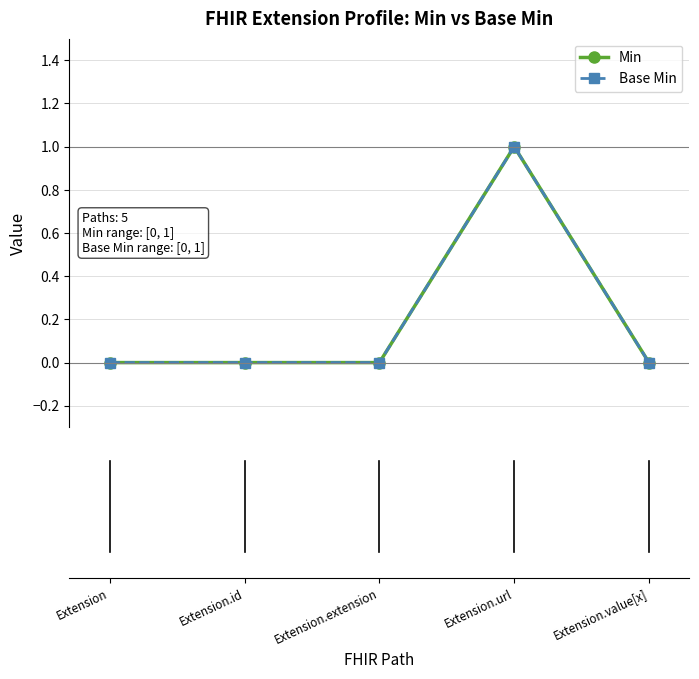

Does the chart have visible grid lines?

Yes